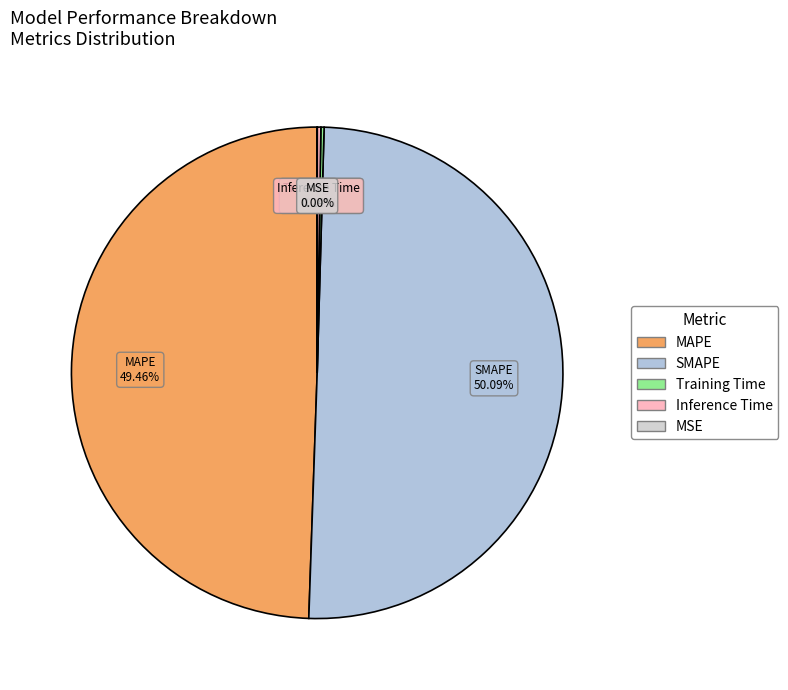

Which slice is the largest?

SMAPE